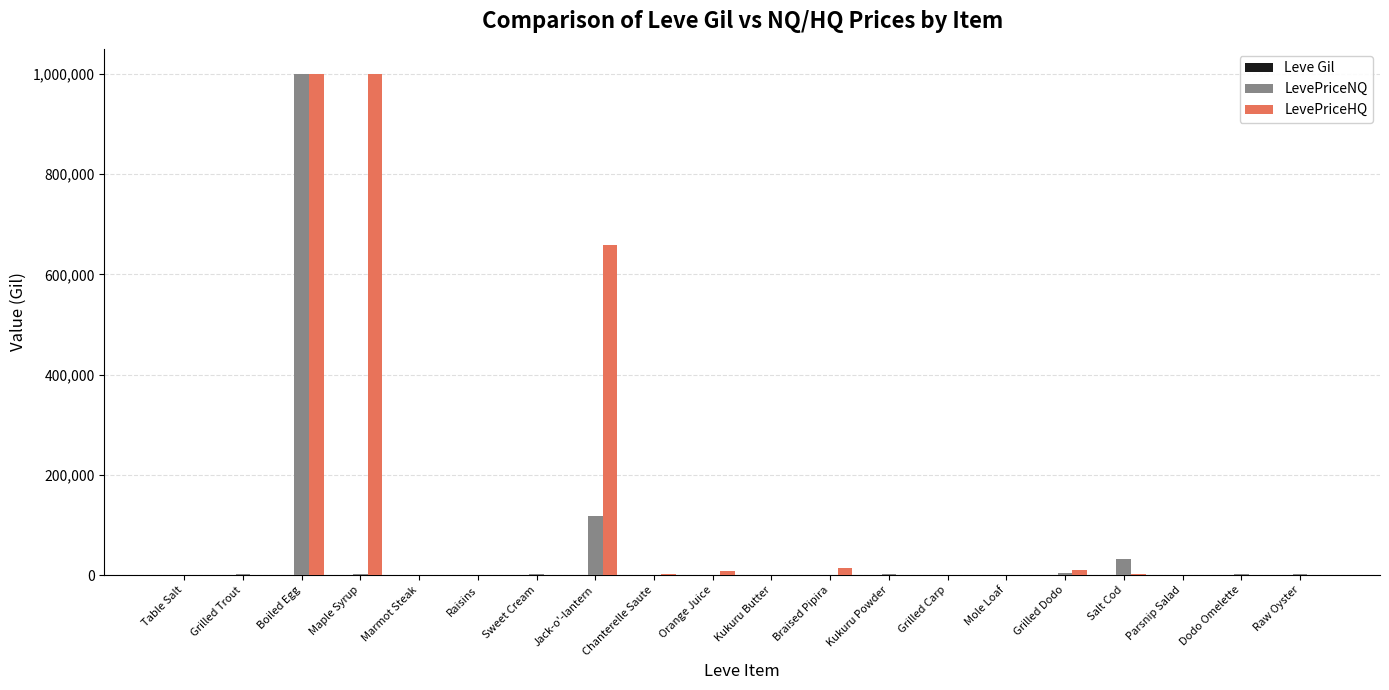

Which series has the largest total across all categories?

LevePriceHQ